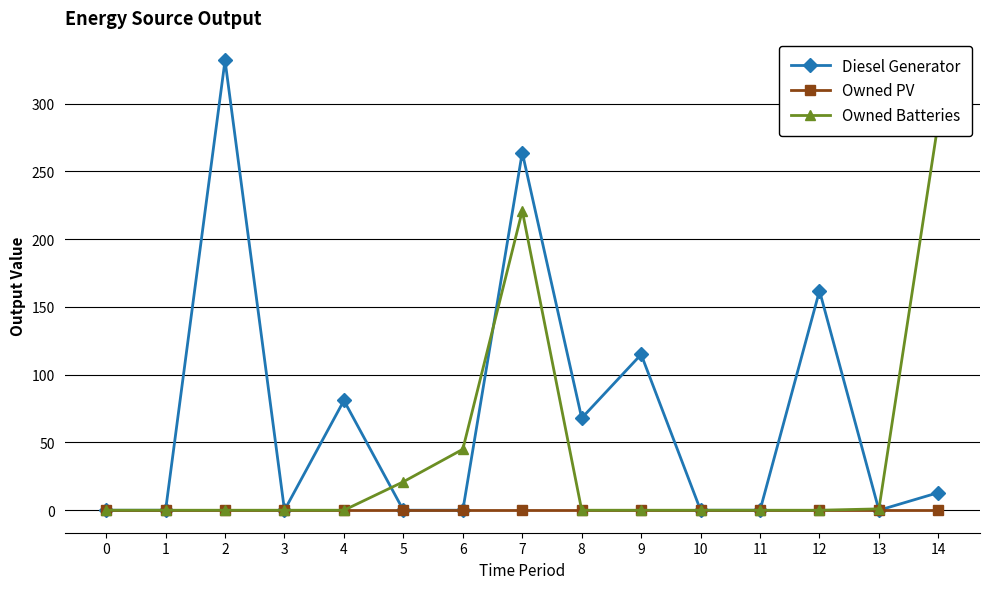

Which series changed the most between 8 and 9?

Diesel Generator